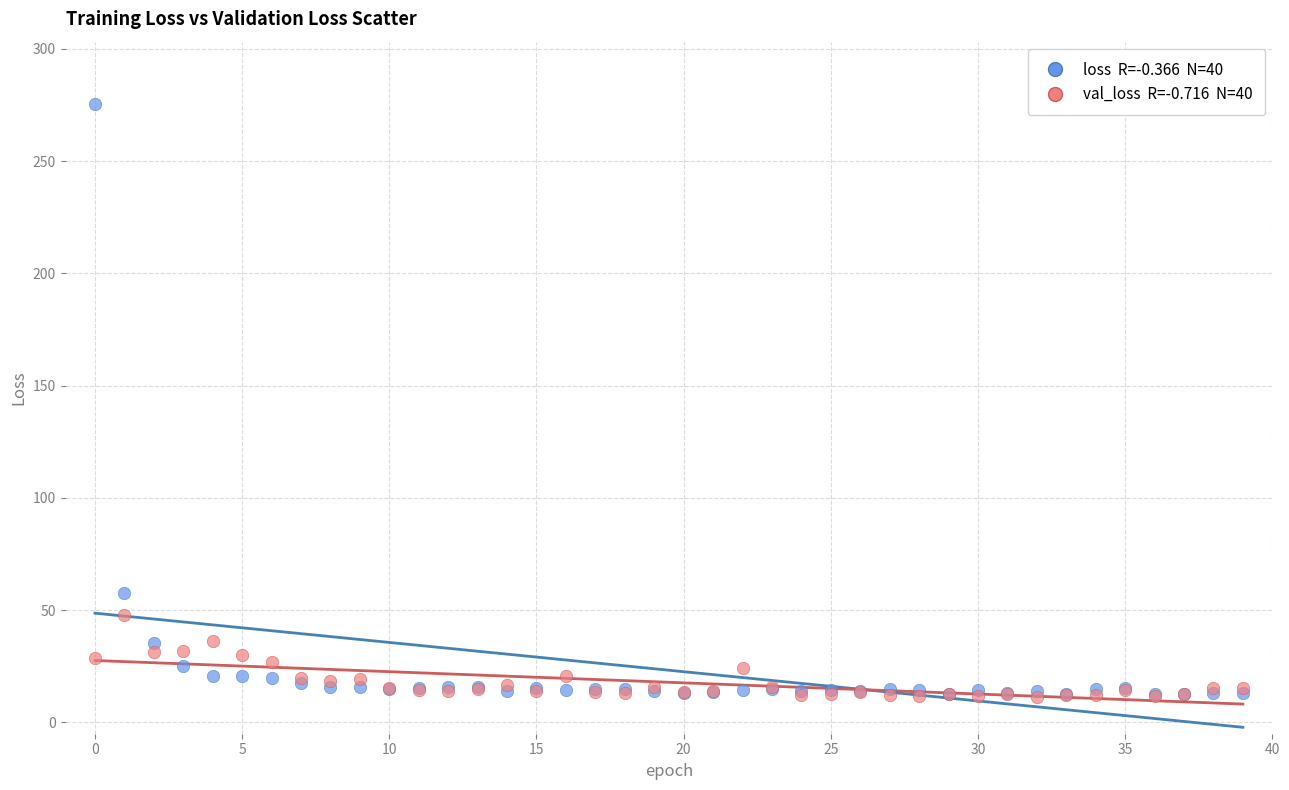

Across all series, what Y value is closest to 143?

57.7